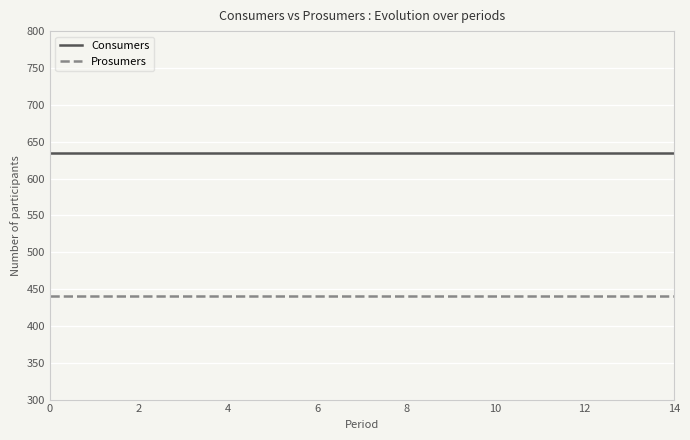

True or false: Consumers and Prosumers intersect in this chart.

False